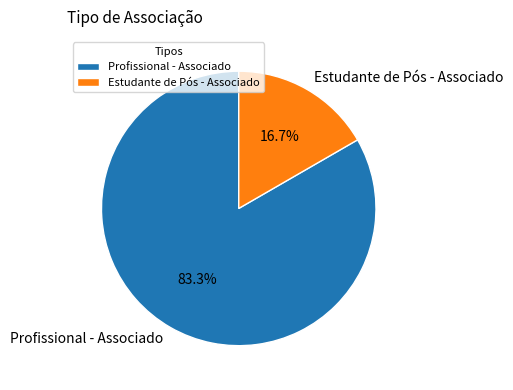

Between Profissional - Associado and Estudante de Pós - Associado, which is larger?

Profissional - Associado